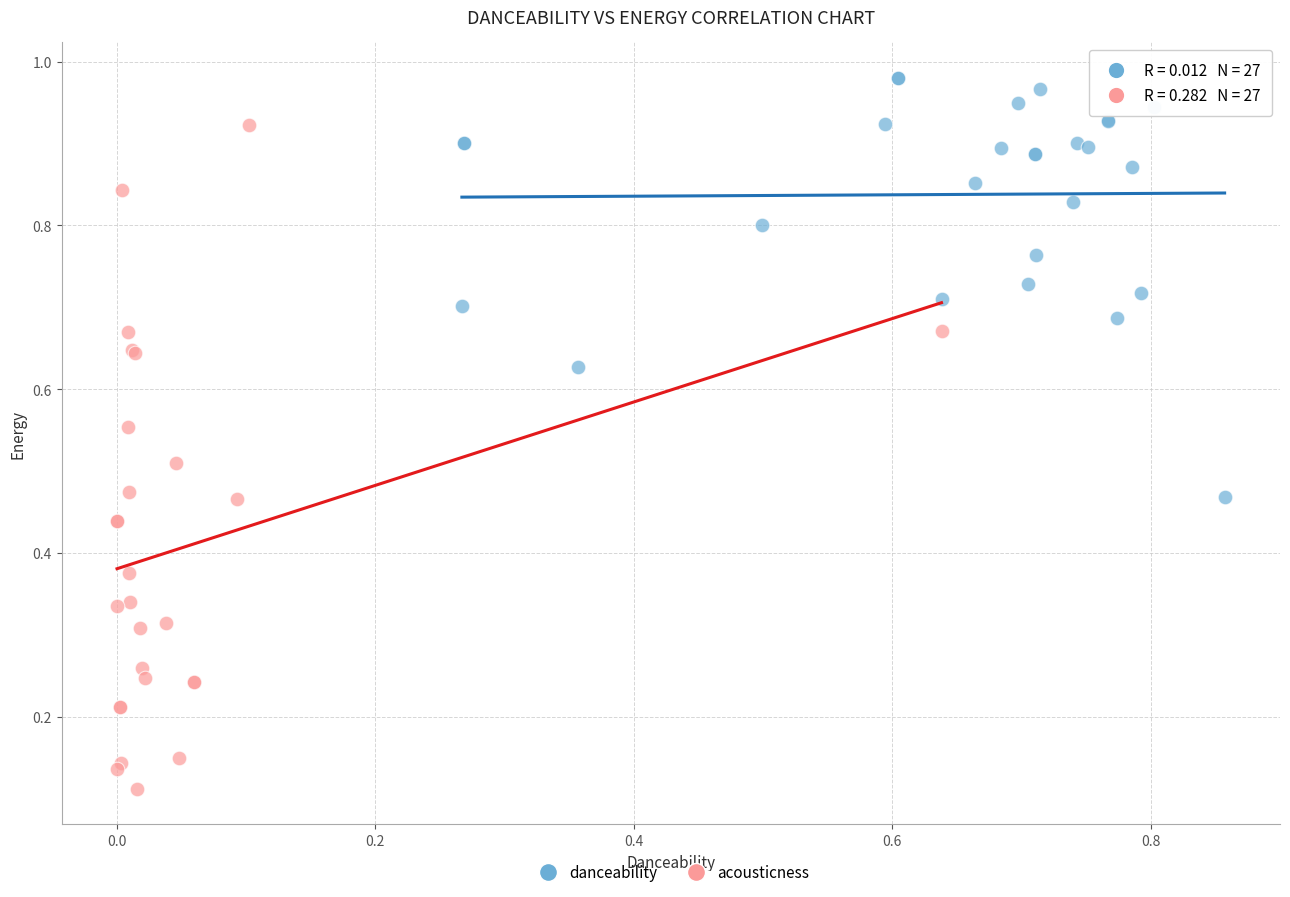

Which series reaches the maximum Y coordinate?

danceability